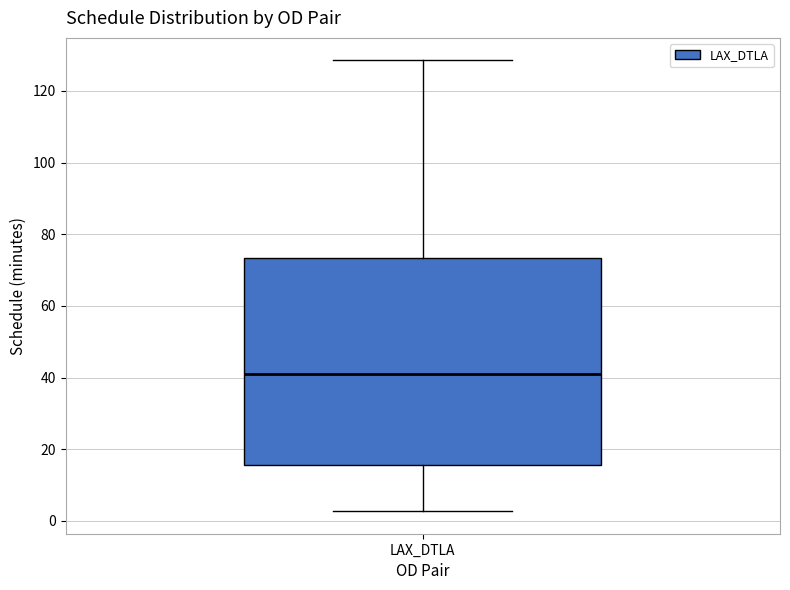

Transcribe this box plot: give where the median line is, the range the box spans, and where the two whiskers end, as read against the y-axis. The values are not printed on the chart, so give them approximately, as read against the axis.

median 40, box 16 to 74, whiskers 2 to 128